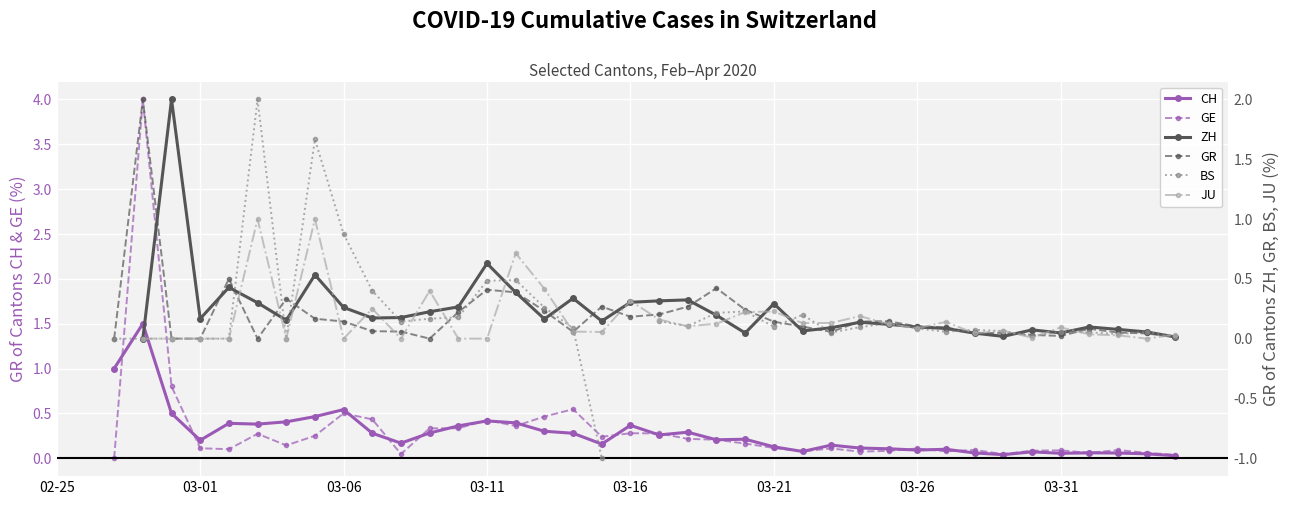

How many intersections are there between BS and CH?

18